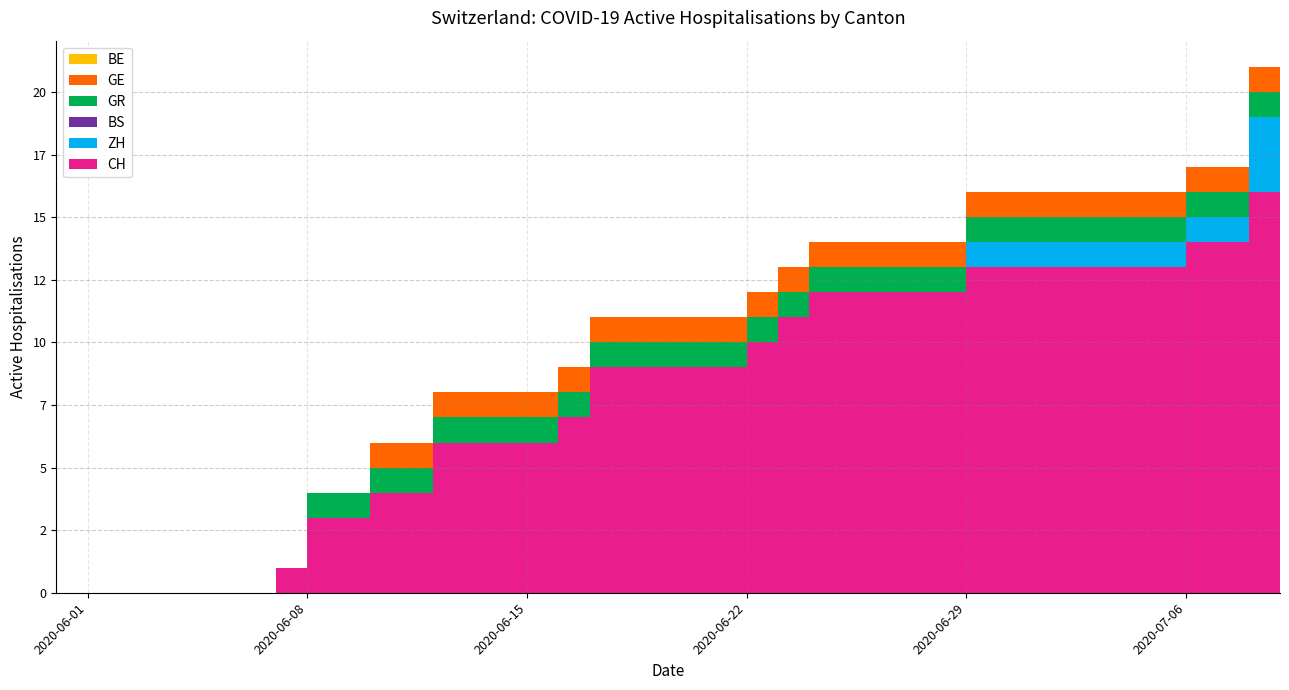

Reading right to left, list all the values displayed in this chart.

CH: 2020-07-09=16	2020-07-08=16	2020-07-07=14	2020-07-06=14	2020-07-05=13	2020-07-04=13	2020-07-03=13	2020-07-02=13	2020-07-01=13	2020-06-30=13	2020-06-29=13	2020-06-28=12	2020-06-27=12	2020-06-26=12	2020-06-25=12	2020-06-24=12	2020-06-23=11	2020-06-22=10	2020-06-21=9	2020-06-20=9	2020-06-19=9	2020-06-18=9	2020-06-17=9	2020-06-16=7	2020-06-15=6	2020-06-14=6	2020-06-13=6	2020-06-12=6	2020-06-11=4	2020-06-10=4	2020-06-09=3	2020-06-08=3	2020-06-07=1	2020-06-06=0	2020-06-05=0	2020-06-04=0	2020-06-03=0	2020-06-02=0	2020-06-01=0	2020-05-31=0
ZH: 2020-07-09=3	2020-07-08=3	2020-07-07=1	2020-07-06=1	2020-07-05=1	2020-07-04=1	2020-07-03=1	2020-07-02=1	2020-07-01=1	2020-06-30=1	2020-06-29=1	2020-06-28=0	2020-06-27=0	2020-06-26=0	2020-06-25=0	2020-06-24=0	2020-06-23=0	2020-06-22=0	2020-06-21=0	2020-06-20=0	2020-06-19=0	2020-06-18=0	2020-06-17=0	2020-06-16=0	2020-06-15=0	2020-06-14=0	2020-06-13=0	2020-06-12=0	2020-06-11=0	2020-06-10=0	2020-06-09=0	2020-06-08=0	2020-06-07=0	2020-06-06=0	2020-06-05=0	2020-06-04=0	2020-06-03=0	2020-06-02=0	2020-06-01=0	2020-05-31=0
BS: 2020-07-09=0	2020-07-08=0	2020-07-07=0	2020-07-06=0	2020-07-05=0	2020-07-04=0	2020-07-03=0	2020-07-02=0	2020-07-01=0	2020-06-30=0	2020-06-29=0	2020-06-28=0	2020-06-27=0	2020-06-26=0	2020-06-25=0	2020-06-24=0	2020-06-23=0	2020-06-22=0	2020-06-21=0	2020-06-20=0	2020-06-19=0	2020-06-18=0	2020-06-17=0	2020-06-16=0	2020-06-15=0	2020-06-14=0	2020-06-13=0	2020-06-12=0	2020-06-11=0	2020-06-10=0	2020-06-09=0	2020-06-08=0	2020-06-07=0	2020-06-06=0	2020-06-05=0	2020-06-04=0	2020-06-03=0	2020-06-02=0	2020-06-01=0	2020-05-31=0
GR: 2020-07-09=1	2020-07-08=1	2020-07-07=1	2020-07-06=1	2020-07-05=1	2020-07-04=1	2020-07-03=1	2020-07-02=1	2020-07-01=1	2020-06-30=1	2020-06-29=1	2020-06-28=1	2020-06-27=1	2020-06-26=1	2020-06-25=1	2020-06-24=1	2020-06-23=1	2020-06-22=1	2020-06-21=1	2020-06-20=1	2020-06-19=1	2020-06-18=1	2020-06-17=1	2020-06-16=1	2020-06-15=1	2020-06-14=1	2020-06-13=1	2020-06-12=1	2020-06-11=1	2020-06-10=1	2020-06-09=1	2020-06-08=1	2020-06-07=0	2020-06-06=0	2020-06-05=0	2020-06-04=0	2020-06-03=0	2020-06-02=0	2020-06-01=0	2020-05-31=0
GE: 2020-07-09=1	2020-07-08=1	2020-07-07=1	2020-07-06=1	2020-07-05=1	2020-07-04=1	2020-07-03=1	2020-07-02=1	2020-07-01=1	2020-06-30=1	2020-06-29=1	2020-06-28=1	2020-06-27=1	2020-06-26=1	2020-06-25=1	2020-06-24=1	2020-06-23=1	2020-06-22=1	2020-06-21=1	2020-06-20=1	2020-06-19=1	2020-06-18=1	2020-06-17=1	2020-06-16=1	2020-06-15=1	2020-06-14=1	2020-06-13=1	2020-06-12=1	2020-06-11=1	2020-06-10=1	2020-06-09=0	2020-06-08=0	2020-06-07=0	2020-06-06=0	2020-06-05=0	2020-06-04=0	2020-06-03=0	2020-06-02=0	2020-06-01=0	2020-05-31=0
BE: 2020-07-09=0	2020-07-08=0	2020-07-07=0	2020-07-06=0	2020-07-05=0	2020-07-04=0	2020-07-03=0	2020-07-02=0	2020-07-01=0	2020-06-30=0	2020-06-29=0	2020-06-28=0	2020-06-27=0	2020-06-26=0	2020-06-25=0	2020-06-24=0	2020-06-23=0	2020-06-22=0	2020-06-21=0	2020-06-20=0	2020-06-19=0	2020-06-18=0	2020-06-17=0	2020-06-16=0	2020-06-15=0	2020-06-14=0	2020-06-13=0	2020-06-12=0	2020-06-11=0	2020-06-10=0	2020-06-09=0	2020-06-08=0	2020-06-07=0	2020-06-06=0	2020-06-05=0	2020-06-04=0	2020-06-03=0	2020-06-02=0	2020-06-01=0	2020-05-31=0